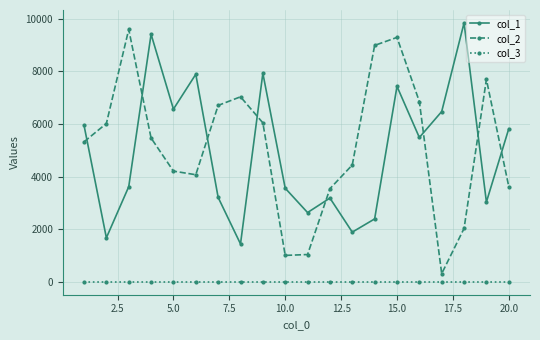

How many values in the col_2 series are below 5466?

10